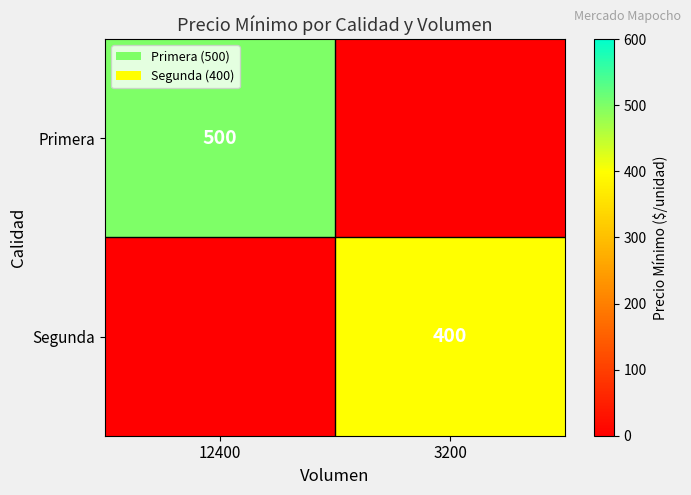

Is it true that Primera equals 206 at 12400?

False